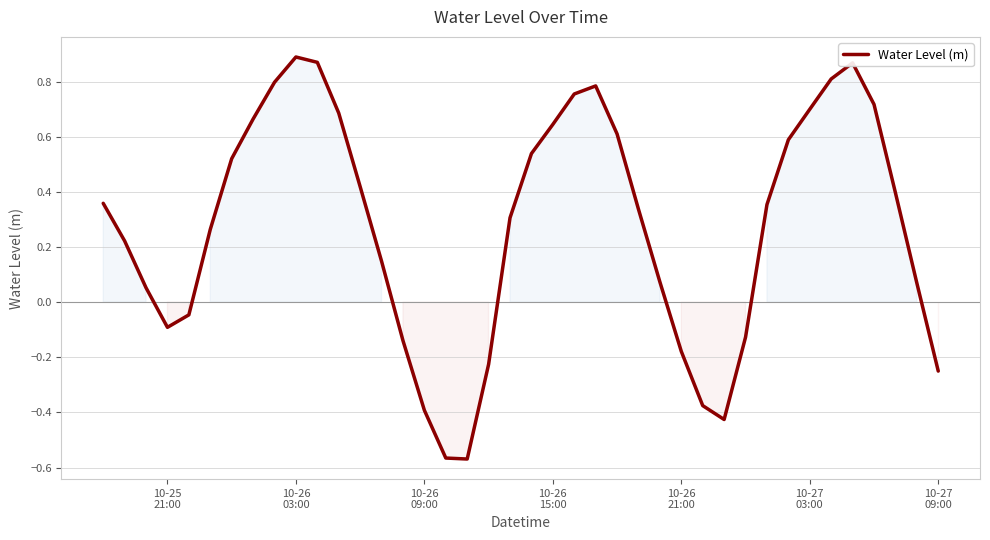

How many lines are shown in the chart?

1